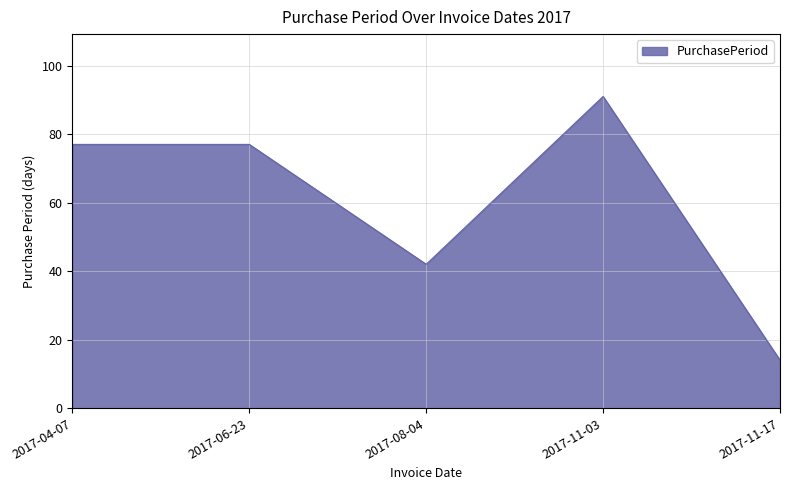

The value at 2017-11-03 is 91. True or false?

True